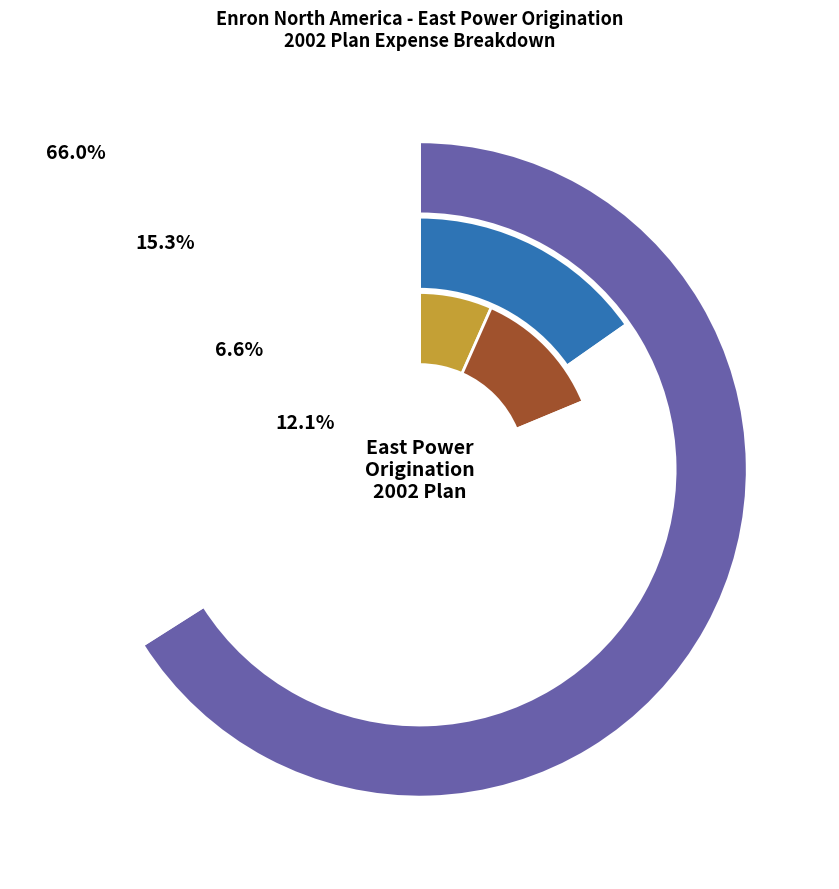

True or false: Travel & Entertainment accounts for 1% of the total.

False